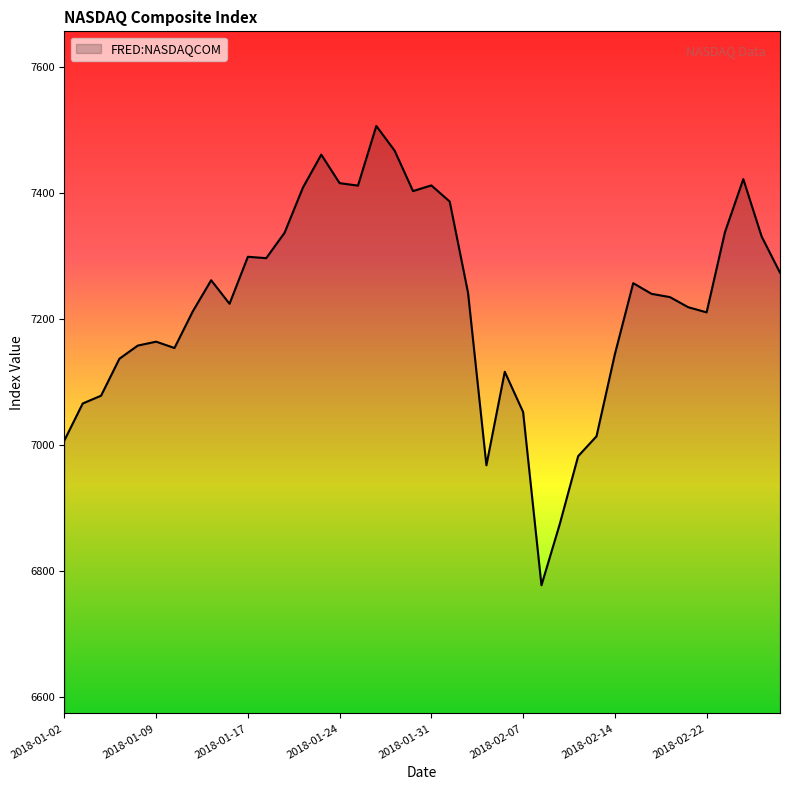

What is the smallest value displayed?

6777.2